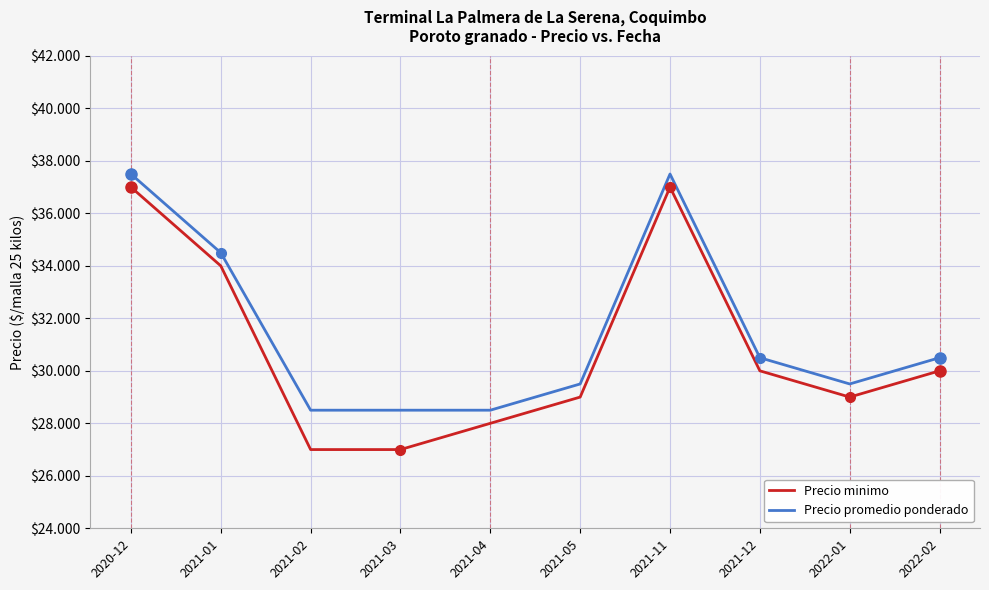

True or false: Precio minimo and Precio promedio ponderado intersect in this chart.

False